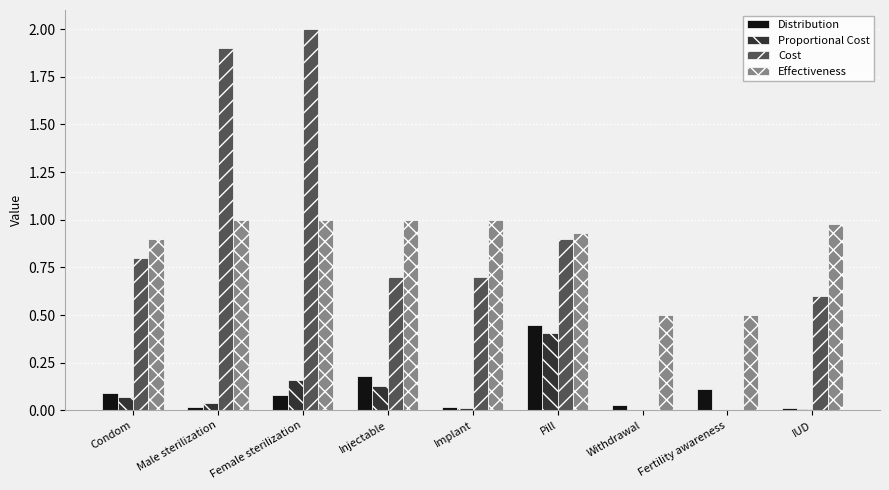

Are the bars grouped side by side (vs. stacked)?

Yes